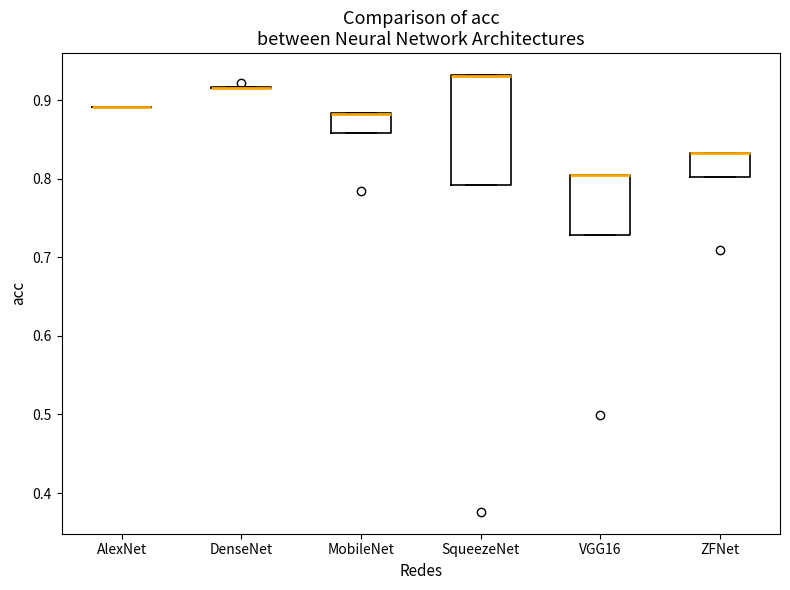

Reading left to right, transcribe this box plot: for each box, give where its median line is, the range the box spans, and where its two whiskers end, as read against the y-axis. The values are not printed on the chart, so give them approximately, as read against the axis.

AlexNet: box collapsed to a line at 0.89, whiskers 0.89 to 0.89
DenseNet: box collapsed to a line at 0.92, whiskers 0.92 to 0.92
MobileNet: median 0.88 (drawn on the box's upper edge), box 0.86 to 0.88, whiskers 0.86 to 0.88
SqueezeNet: median 0.93 (drawn on the box's upper edge), box 0.79 to 0.93, whiskers 0.79 to 0.93
VGG16: median 0.81 (drawn on the box's upper edge), box 0.73 to 0.81, whiskers 0.73 to 0.81
ZFNet: median 0.83 (drawn on the box's upper edge), box 0.80 to 0.83, whiskers 0.80 to 0.83